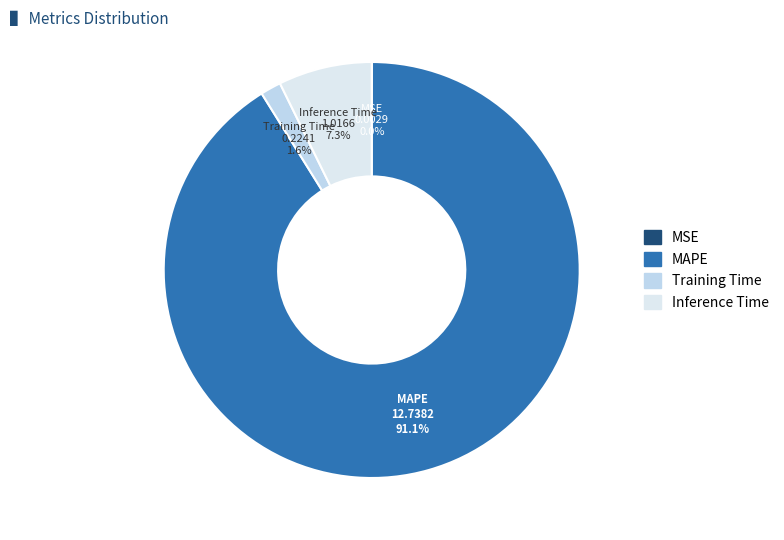

Which category has the biggest portion of the pie?

MAPE